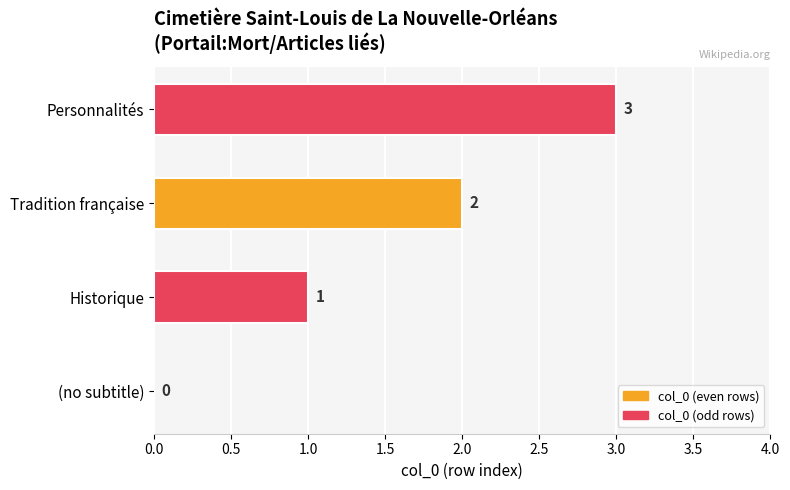

True or false: the data shows 2 at Tradition française.

True